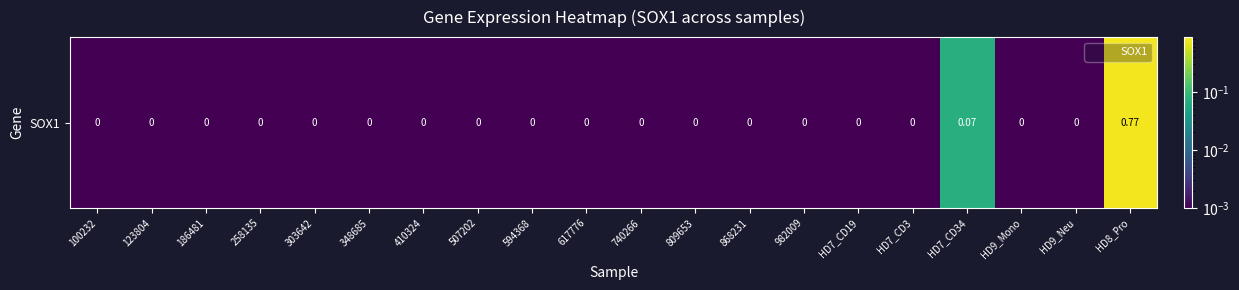

Reading left to right, what are all the values shown in this chart?

100232=0.0	123804=0.0	186481=0.0	258135=0.0	303642=0.0	348685=0.0	410324=0.0	507202=0.0	594368=0.0	617776=0.0	740266=0.0	809653=0.0	868231=0.0	982009=0.0	HD7_CD19=0.0	HD7_CD3=0.0	HD7_CD34=0.1	HD9_Mono=0.0	HD9_Neu=0.0	HD8_Pro=0.8